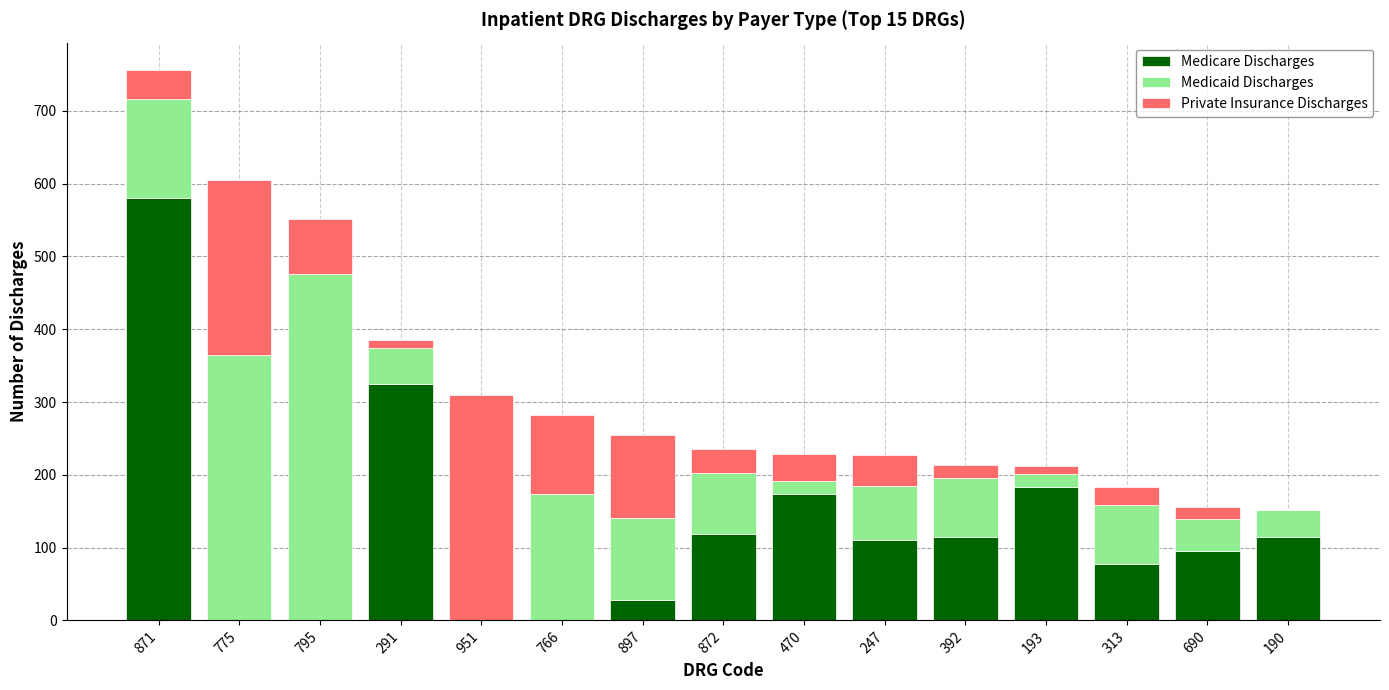

What is the sum of all Medicare Discharges values?

1922